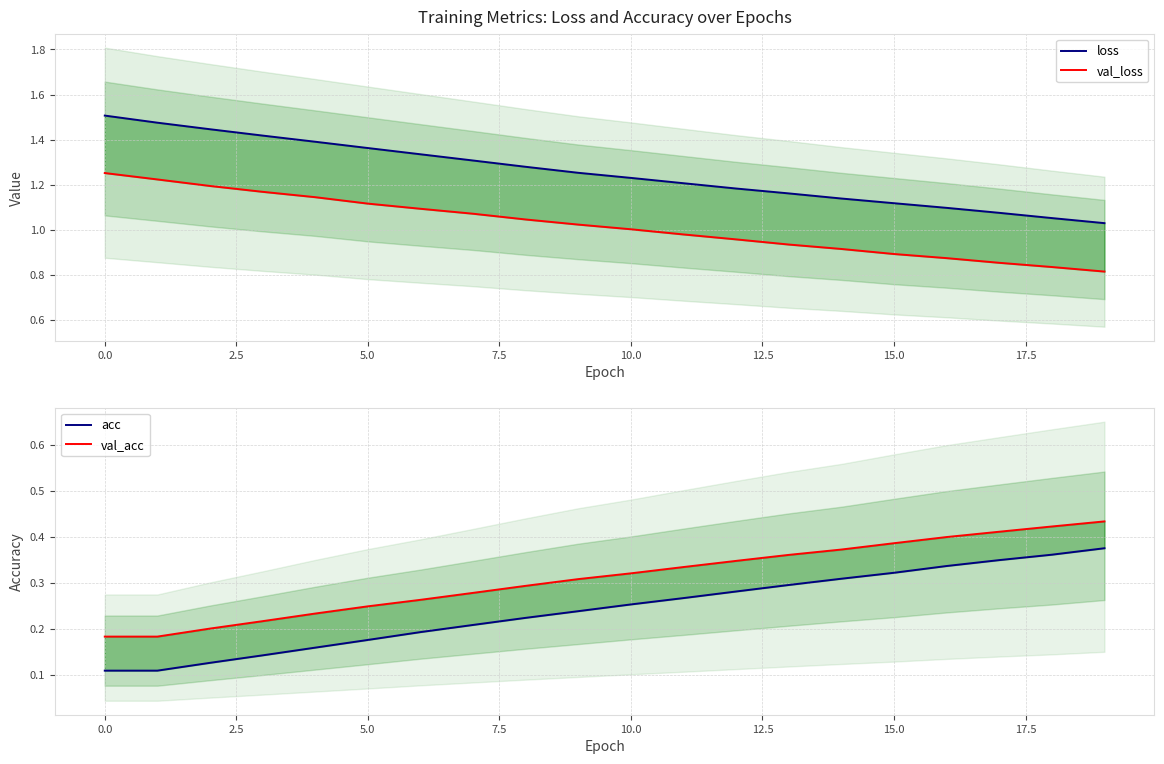

Which series has the largest total across all categories?

loss